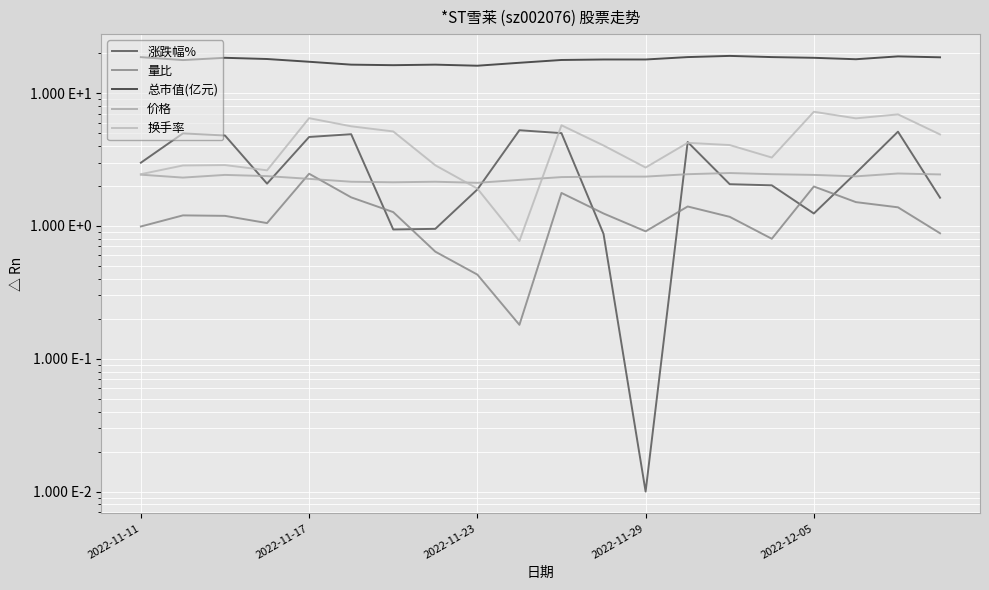

How many 价格 values are between 2 and 3?

20